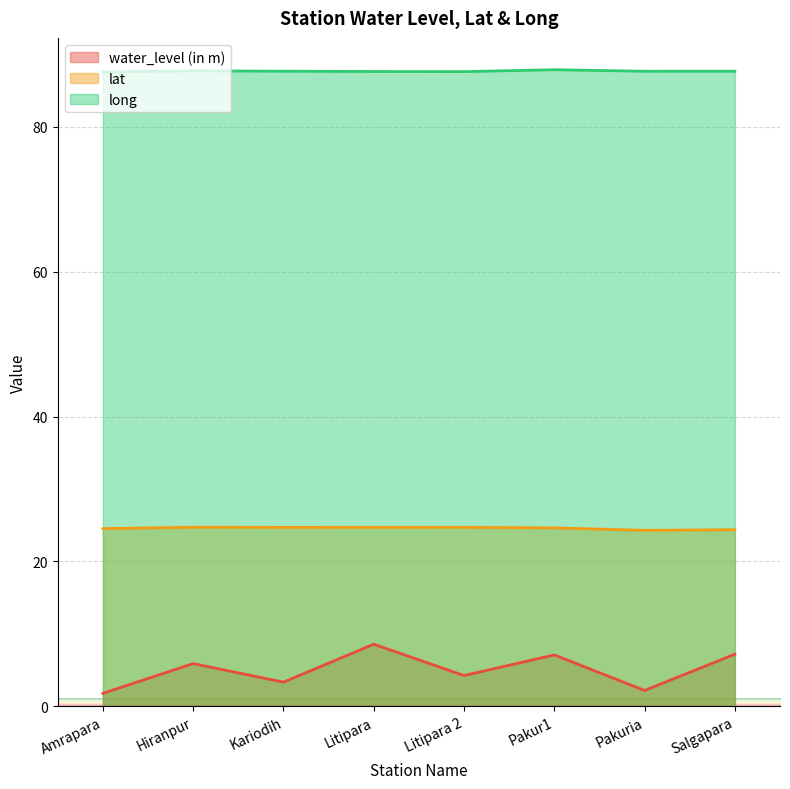

At which category is the sum across all series the highest?

Litipara